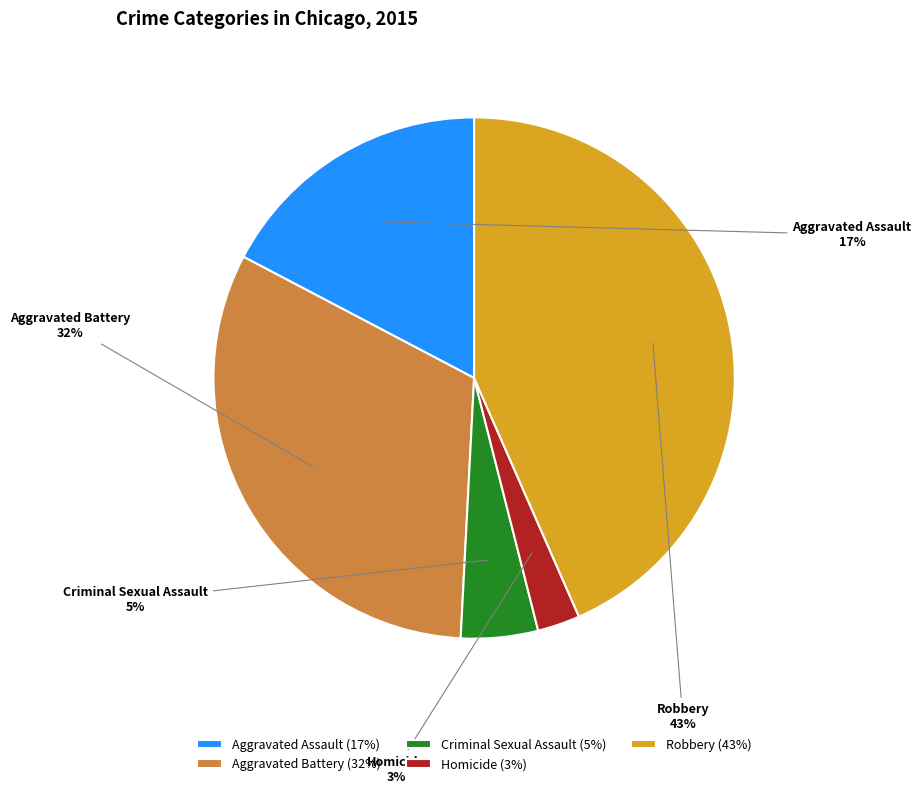

Combined, do Homicide and Robbery account for over 50%?

No